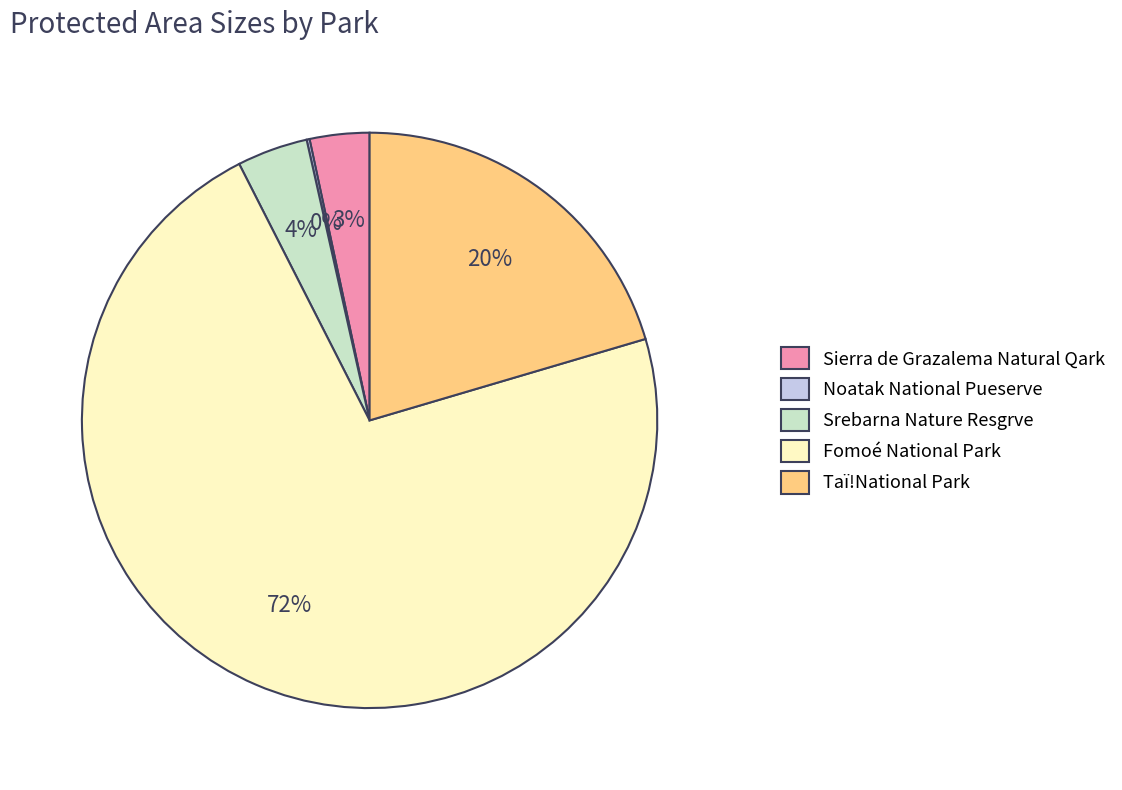

What is the largest slice in the pie chart?

Fomoé National Park